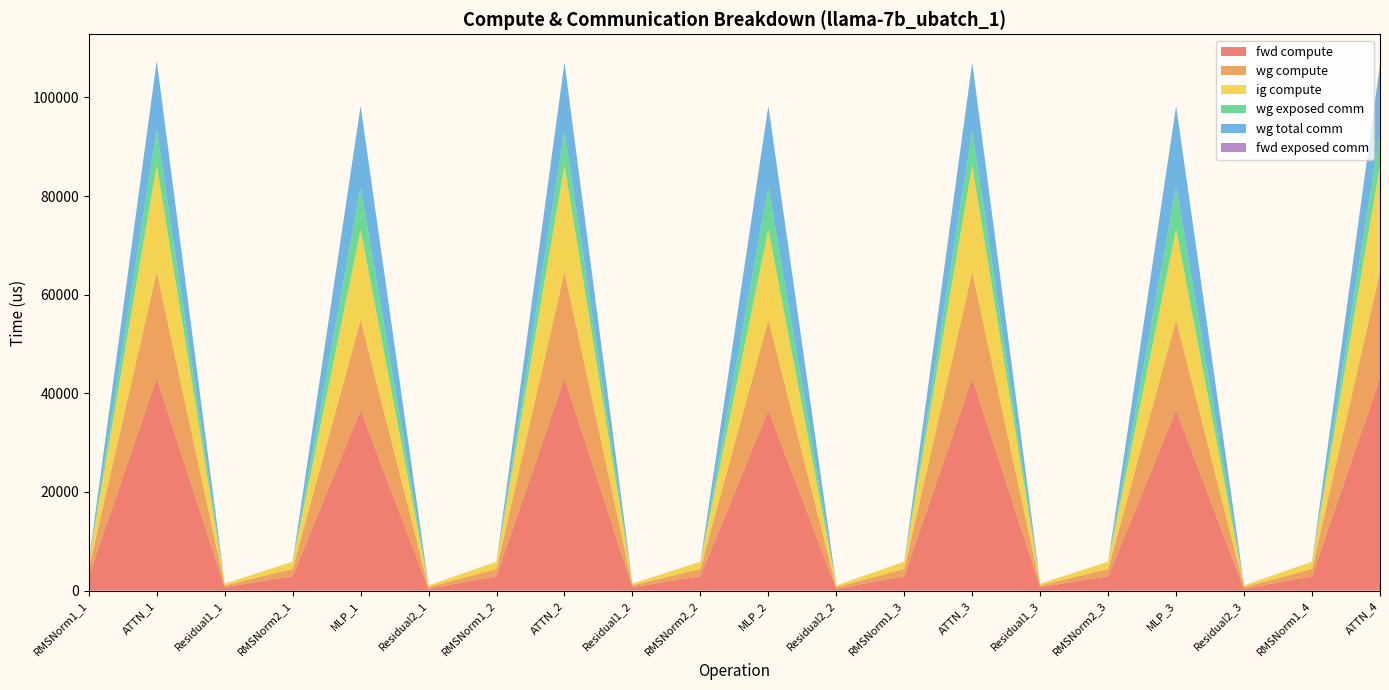

Reading right to left, transcribe all the data shown in this chart.

fwd compute: ATTN_4=43116.1	RMSNorm1_4=2934.4	Residual2_3=353.9	MLP_3=36613.3	RMSNorm2_3=2934.4	Residual1_3=707.8	ATTN_3=43116.1	RMSNorm1_3=2934.4	Residual2_2=353.9	MLP_2=36613.3	RMSNorm2_2=2934.4	Residual1_2=707.8	ATTN_2=43116.1	RMSNorm1_2=2934.4	Residual2_1=353.9	MLP_1=36613.3	RMSNorm2_1=2934.4	Residual1_1=707.8	ATTN_1=43116.1	RMSNorm1_1=2934.4
wg compute: ATTN_4=21558.1	RMSNorm1_4=1467.2	Residual2_3=353.9	MLP_3=18306.7	RMSNorm2_3=1467.2	Residual1_3=353.9	ATTN_3=21558.1	RMSNorm1_3=1467.2	Residual2_2=353.9	MLP_2=18306.7	RMSNorm2_2=1467.2	Residual1_2=353.9	ATTN_2=21558.1	RMSNorm1_2=1467.2	Residual2_1=353.9	MLP_1=18306.7	RMSNorm2_1=1467.2	Residual1_1=353.9	ATTN_1=21558.1	RMSNorm1_1=1467.2
ig compute: ATTN_4=21558.1	RMSNorm1_4=1467.2	Residual2_3=353.9	MLP_3=18306.7	RMSNorm2_3=1467.2	Residual1_3=353.9	ATTN_3=21558.1	RMSNorm1_3=1467.2	Residual2_2=353.9	MLP_2=18306.7	RMSNorm2_2=1467.2	Residual1_2=353.9	ATTN_2=21558.1	RMSNorm1_2=1467.2	Residual2_1=353.9	MLP_1=18306.7	RMSNorm2_1=1467.2	Residual1_1=353.9	ATTN_1=21558.1	RMSNorm1_1=1467.2
wg exposed comm: ATTN_4=6873.7	RMSNorm1_4=0.0	Residual2_3=0.0	MLP_3=8655.3	RMSNorm2_3=0.0	Residual1_3=0.0	ATTN_3=7054.5	RMSNorm1_3=0.0	Residual2_2=0.0	MLP_2=8655.3	RMSNorm2_2=0.0	Residual1_2=0.0	ATTN_2=7054.5	RMSNorm1_2=0.0	Residual2_1=0.0	MLP_1=8655.3	RMSNorm2_1=0.0	Residual1_1=0.0	ATTN_1=7212.7	RMSNorm1_1=0.0
wg total comm: ATTN_4=13639.1	RMSNorm1_4=0.0	Residual2_3=0.0	MLP_3=16404.2	RMSNorm2_3=0.0	Residual1_3=0.0	ATTN_3=13819.9	RMSNorm1_3=0.0	Residual2_2=0.0	MLP_2=16404.2	RMSNorm2_2=0.0	Residual1_2=0.0	ATTN_2=13819.9	RMSNorm1_2=0.0	Residual2_1=0.0	MLP_1=16404.2	RMSNorm2_1=0.0	Residual1_1=0.0	ATTN_1=13978.1	RMSNorm1_1=0.0
fwd exposed comm: ATTN_4=0.0	RMSNorm1_4=0.0	Residual2_3=0.0	MLP_3=0.0	RMSNorm2_3=0.0	Residual1_3=0.0	ATTN_3=0.0	RMSNorm1_3=0.0	Residual2_2=0.0	MLP_2=0.0	RMSNorm2_2=0.0	Residual1_2=0.0	ATTN_2=0.0	RMSNorm1_2=0.0	Residual2_1=0.0	MLP_1=0.0	RMSNorm2_1=0.0	Residual1_1=0.0	ATTN_1=0.0	RMSNorm1_1=0.0